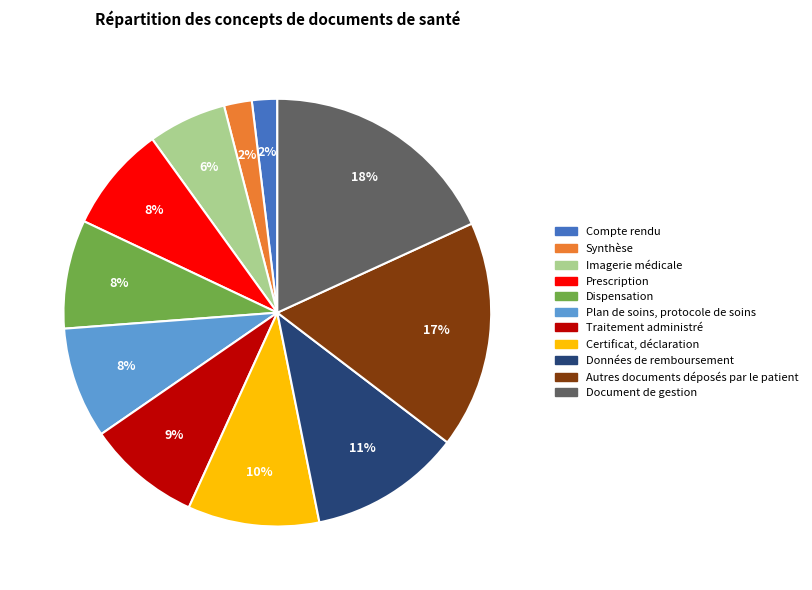

Which slice is the largest?

Document de gestion